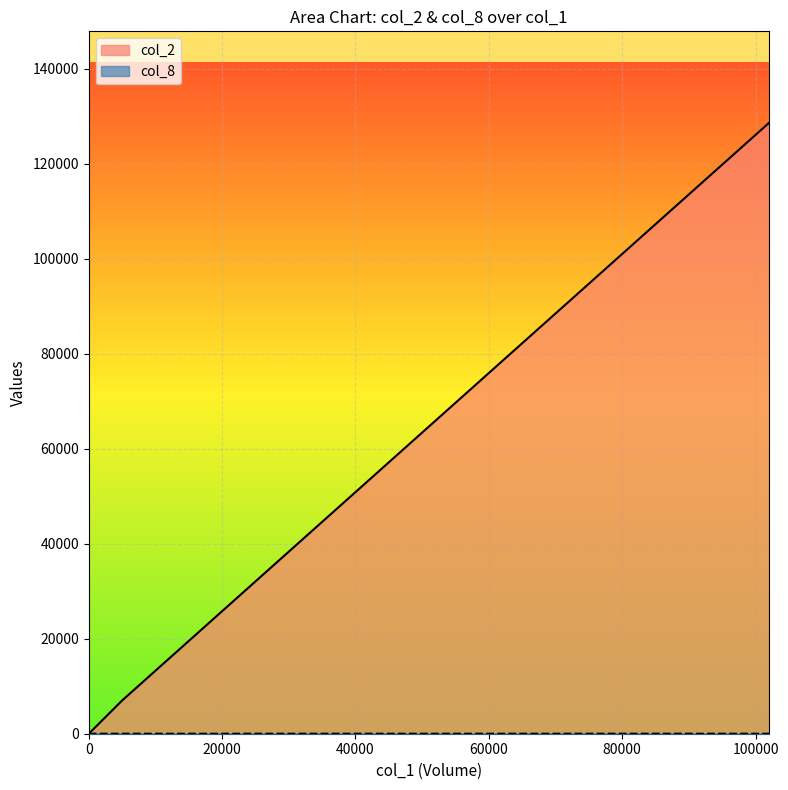

At how many categories does at least one series exceed 51886?

1